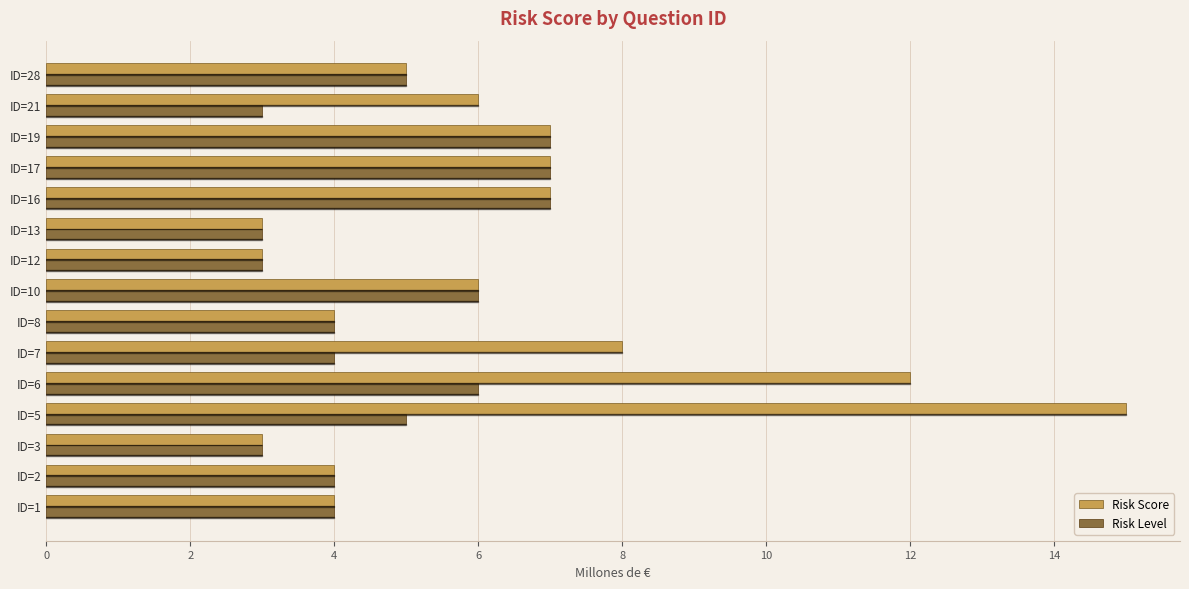

At which label does Risk Score reach its peak?

ID=5